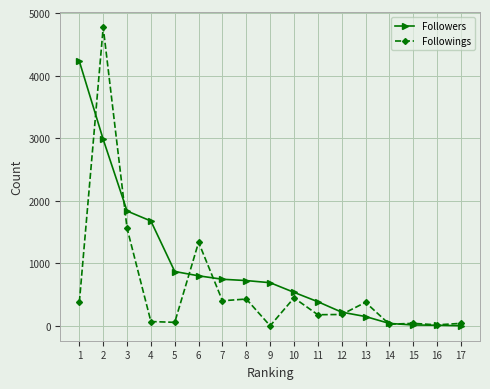

How many data points does each series have?

17